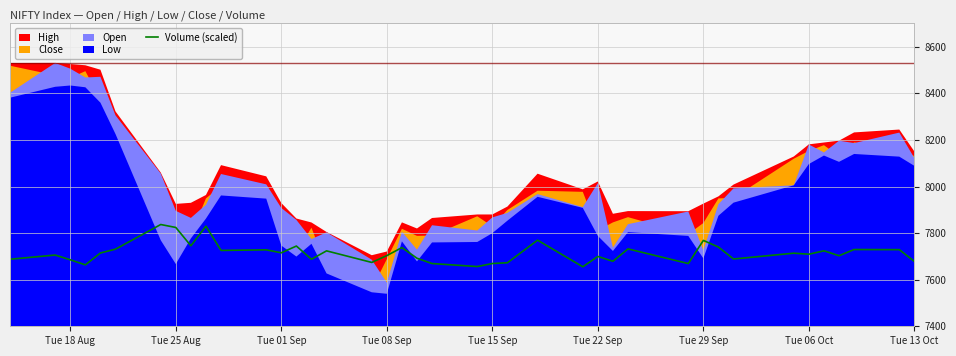

How many points are higher than both their immediate neighbors (excluding endpoints)?

14